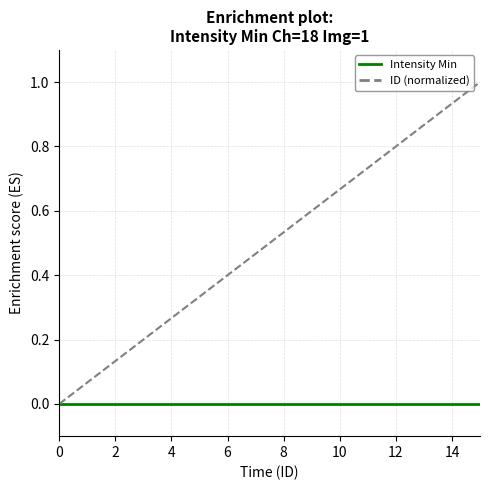

Which series has the widest spread of values?

ID (normalized)